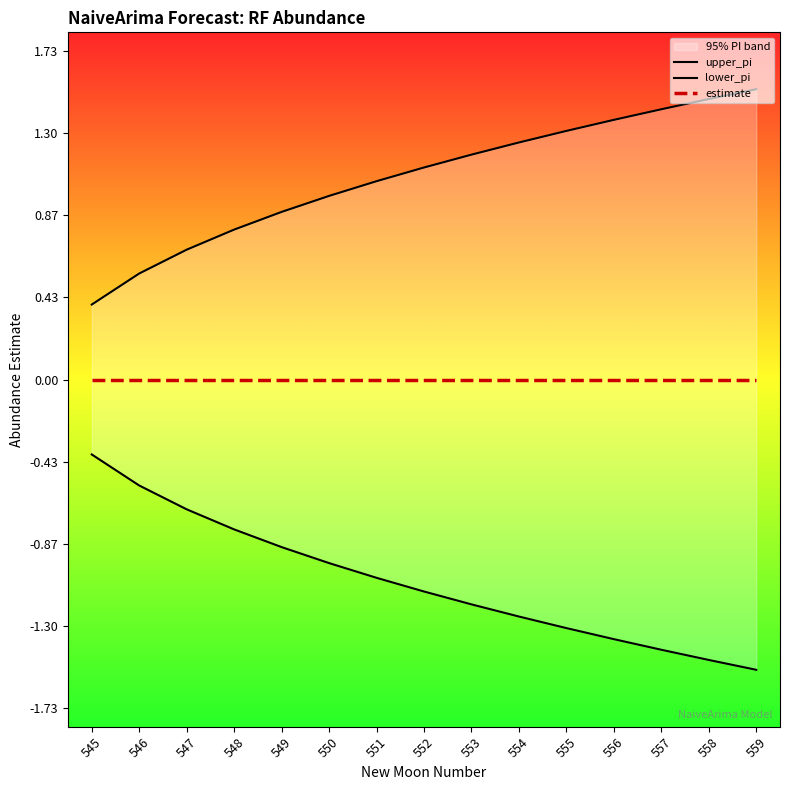

Which series has the largest total across all categories?

upper_pi